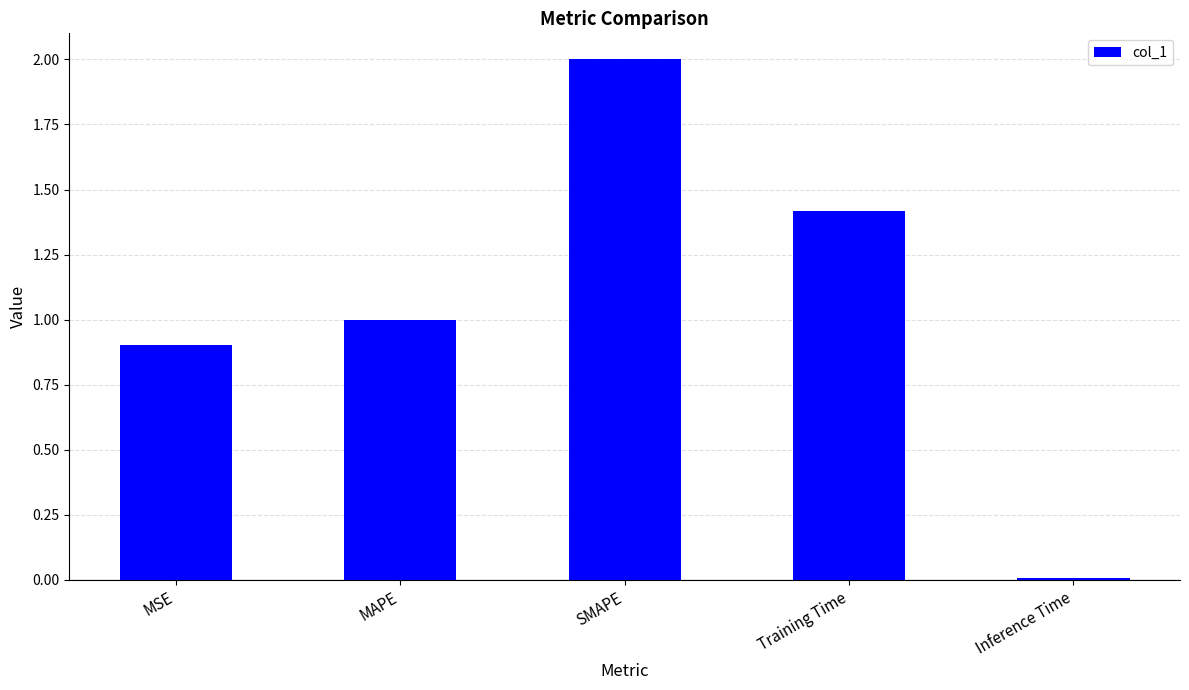

Which category has the lowest value across all series?

Inference Time